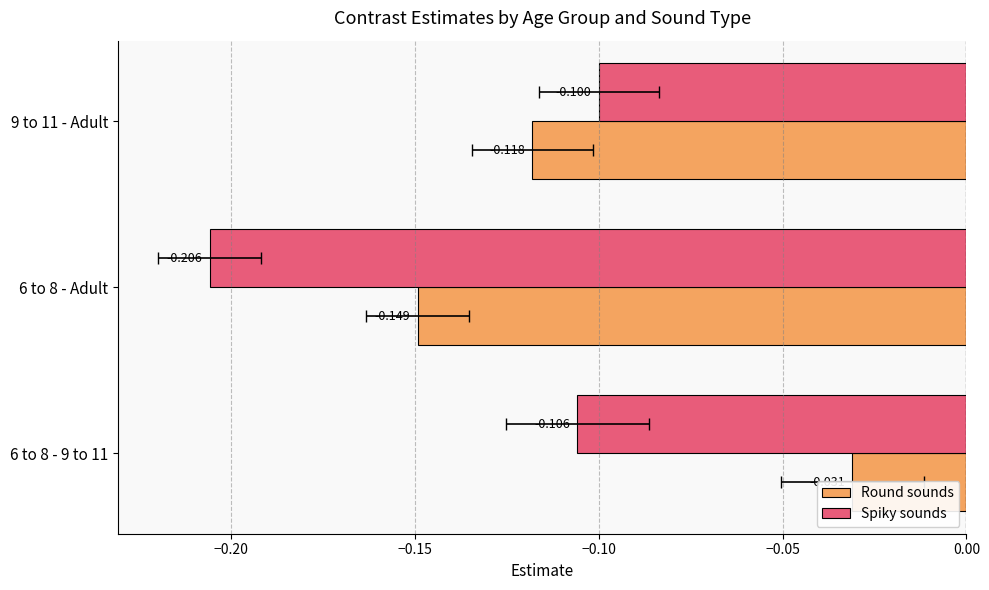

List the series in order of their overall mean, lowest first.

Spiky sounds, Round sounds